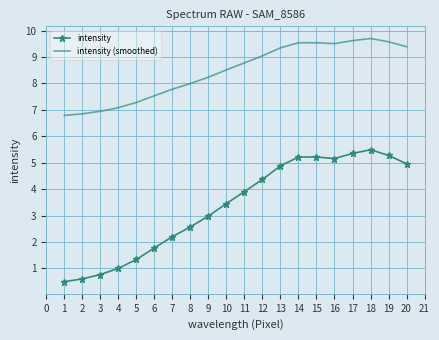

True or false: intensity (smoothed) and intensity intersect in this chart.

False